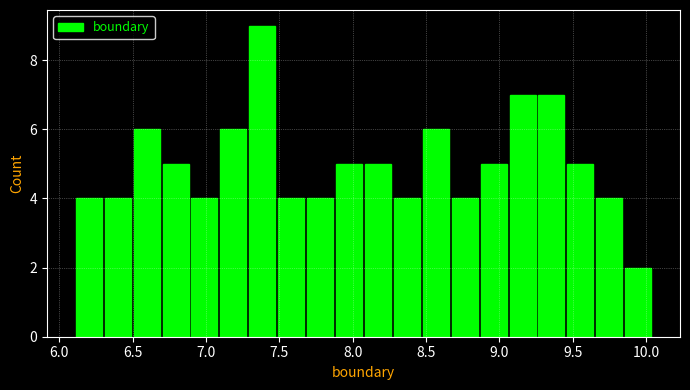

Read against the x-axis, roughly where is the centre of the tallest bar?

7.40